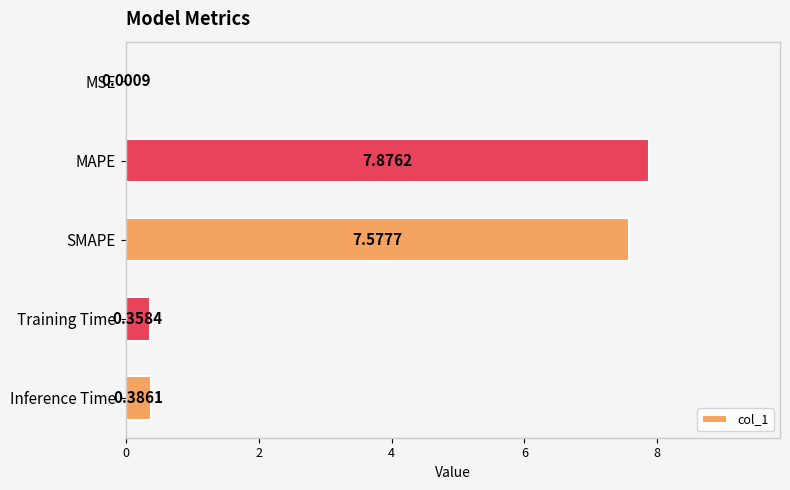

What is the sum of all values?

16.2